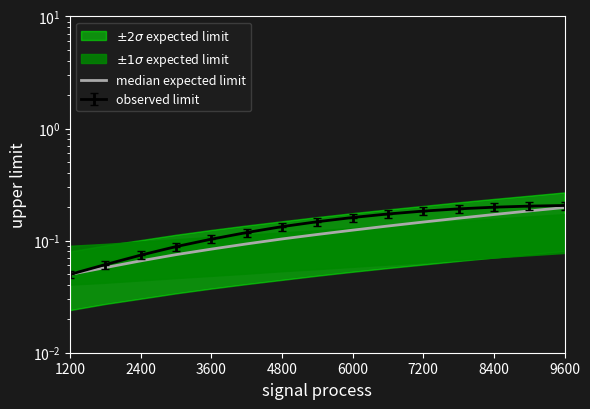

Is this an area chart (filled region under the line)?

No